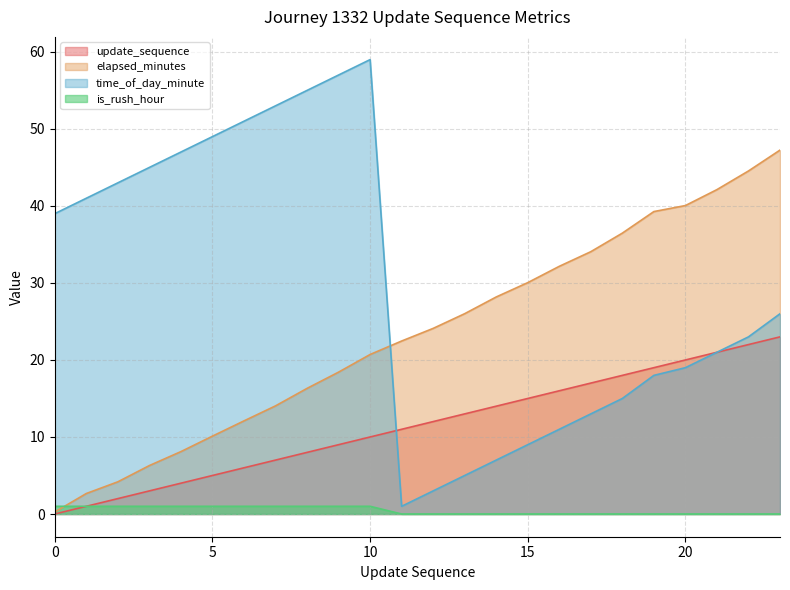

At how many categories does at least one series exceed 35?

17